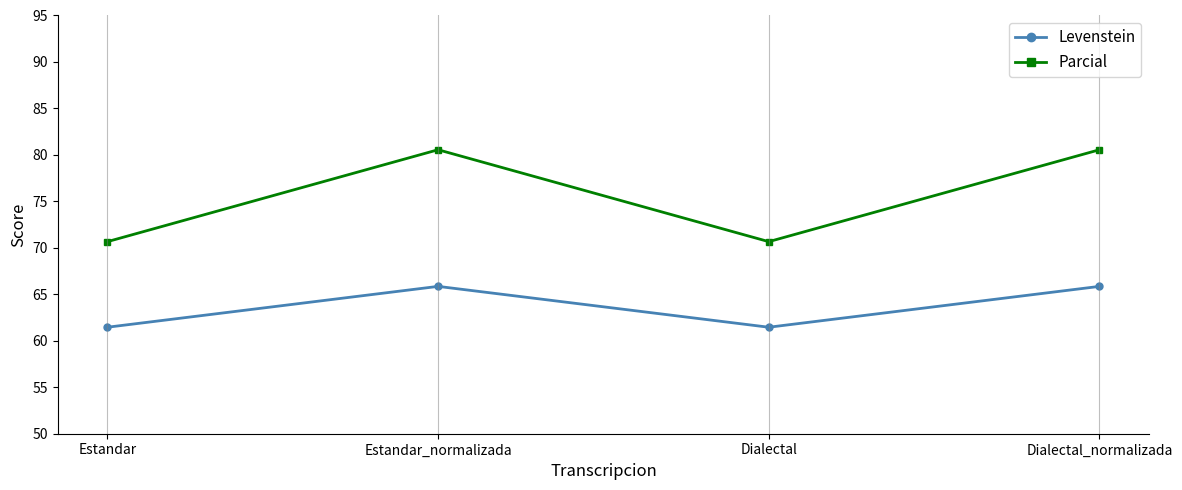

What is the difference between the highest and lowest values at Estandar?

9.2